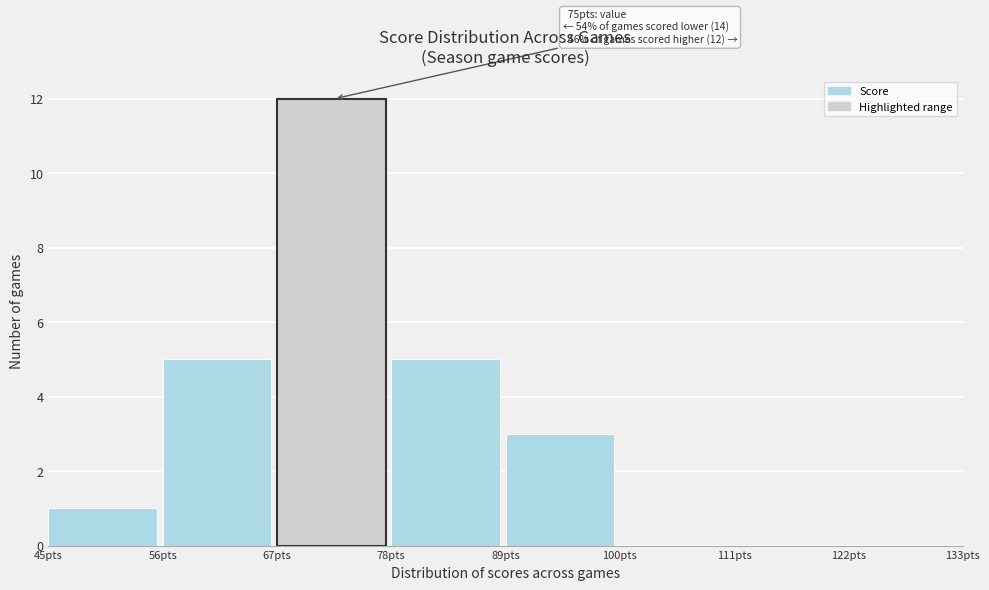

Over which range of the x-axis is the bar tallest?

67 to 78